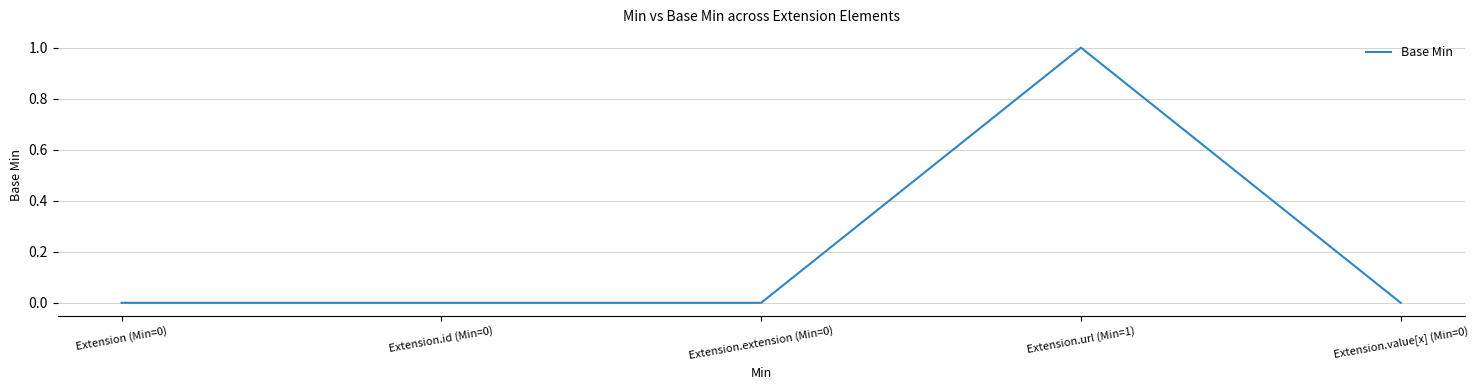

The chart shows a value of 0 at Extension.id (Min=0). True or false?

True